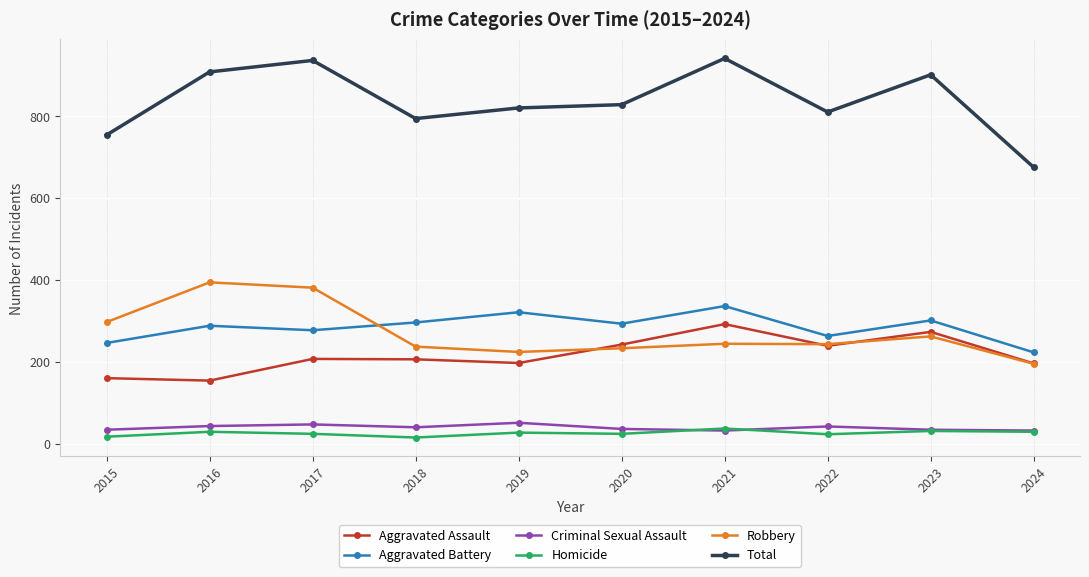

True or false: Criminal Sexual Assault has a value of 43 at 2016.

True